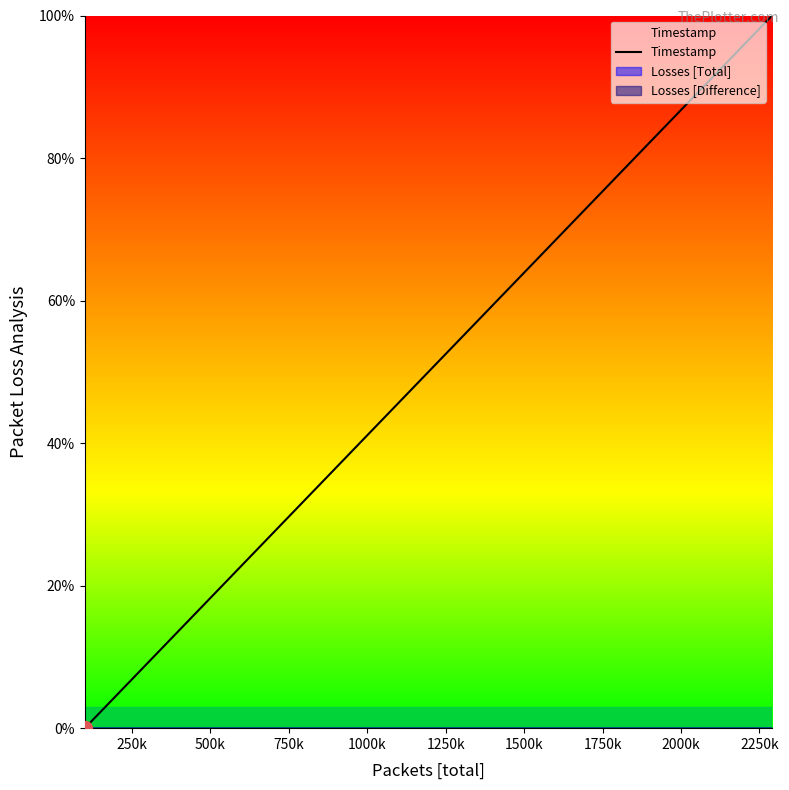

Does the chart display data point markers on the line(s)?

No